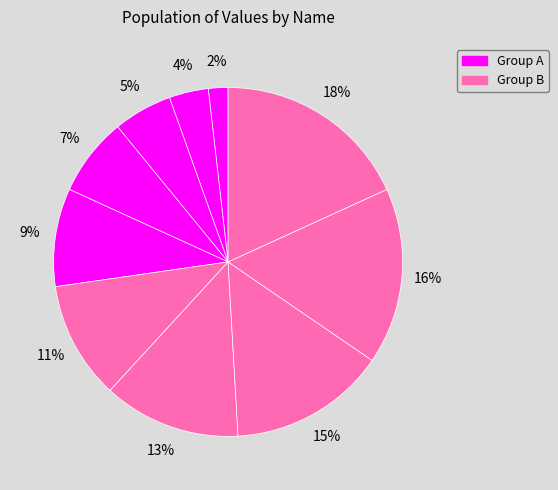

Is there any slice that represents more than half of the pie?

No